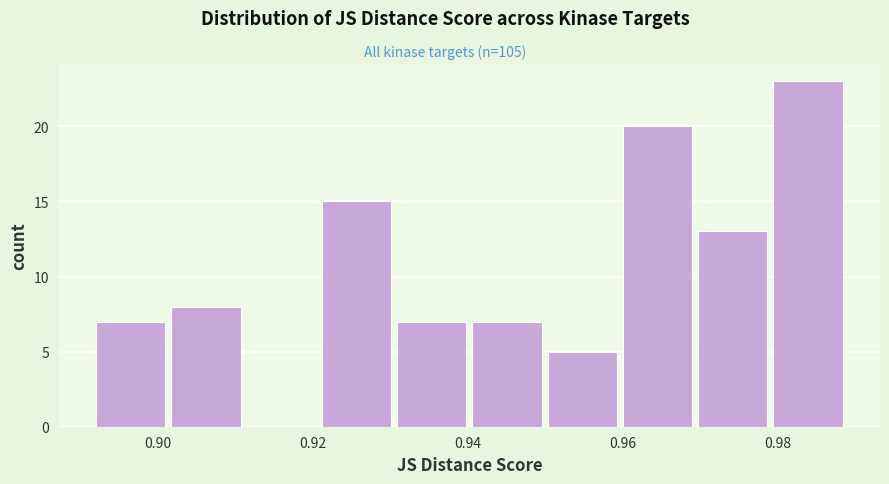

Reading left to right, list every bar in this chart as the range it spans on the x-axis followed by its height. Neither the bar edges nor the heights are printed on the chart, so give them approximately, as read against the axes.

0.892 to 0.902: 7
0.902 to 0.912: 8
0.912 to 0.920: 0
0.920 to 0.930: 15
0.930 to 0.940: 7
0.940 to 0.950: 7
0.950 to 0.960: 5
0.960 to 0.970: 20
0.970 to 0.980: 13
0.980 to 0.988: 23